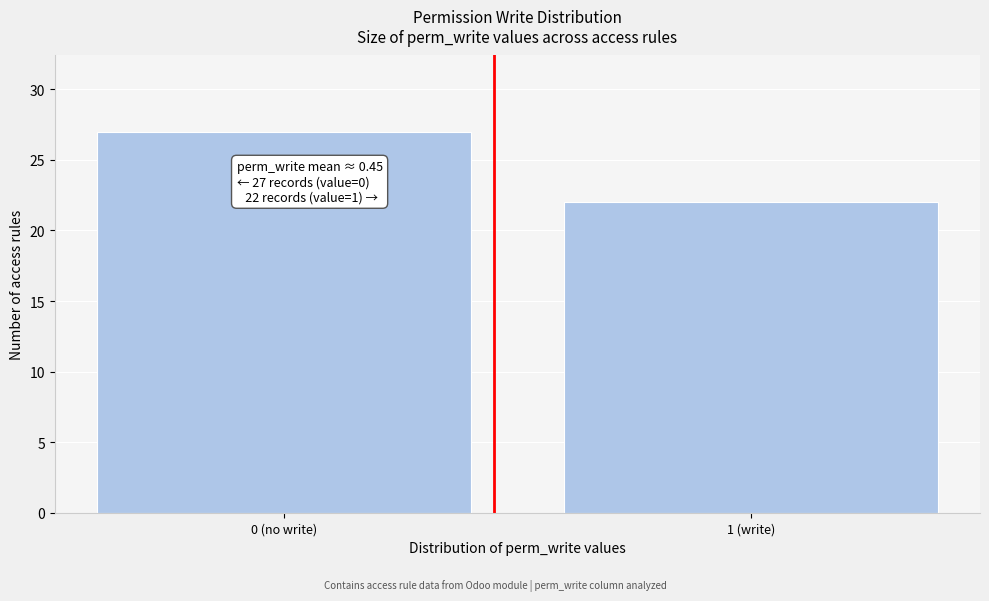

Reading left to right, list all the values displayed in this chart.

27	22